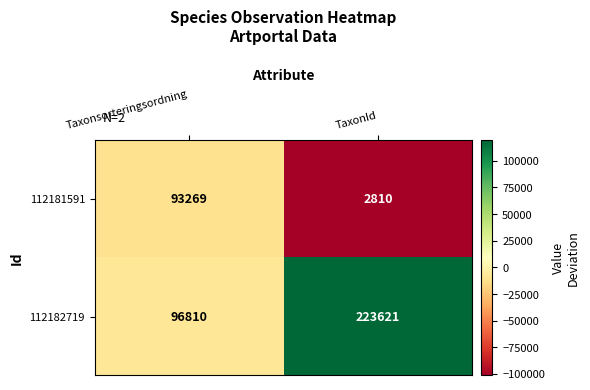

True or false: 112181591 has a value of 93269 at Taxonsorteringsordning.

True